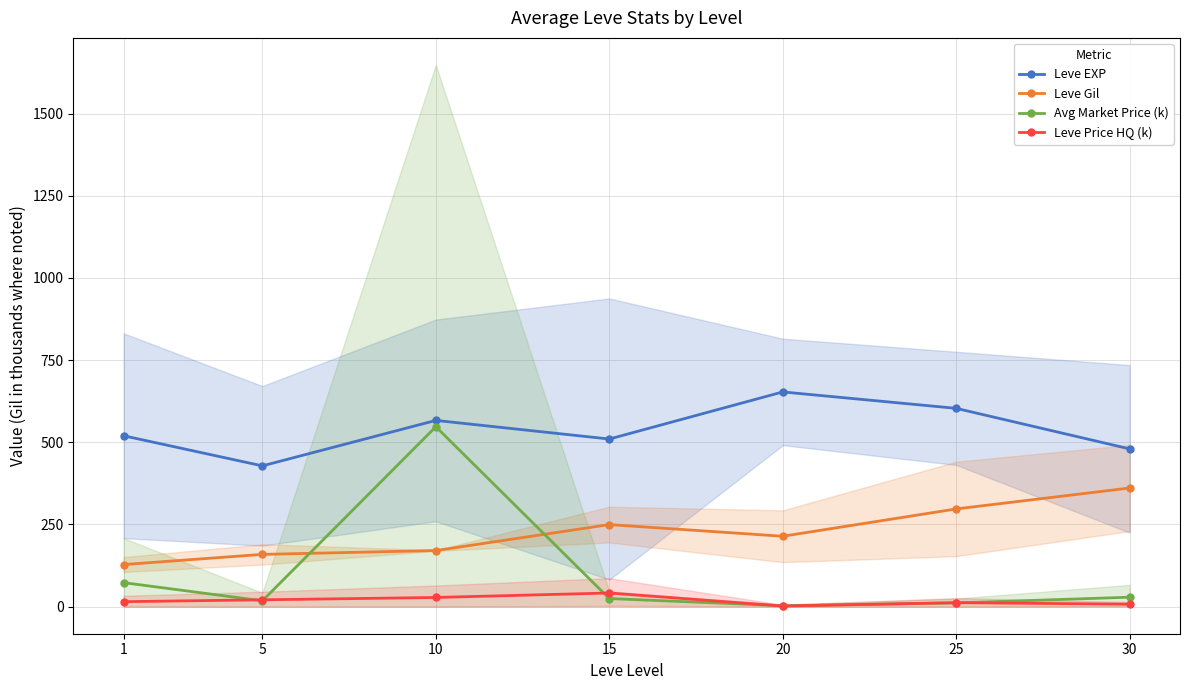

Which category has the lowest value in the Leve Gil series?

1